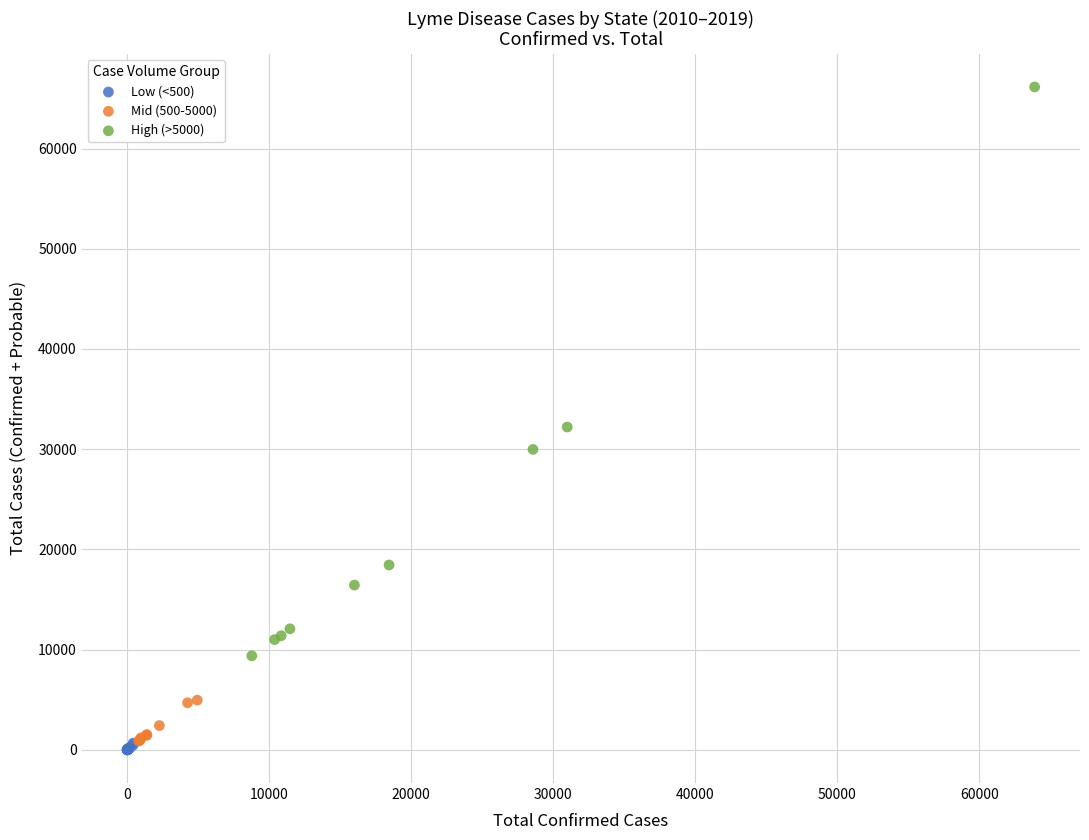

Which series has the largest Y range (max minus min)?

High (>5000)